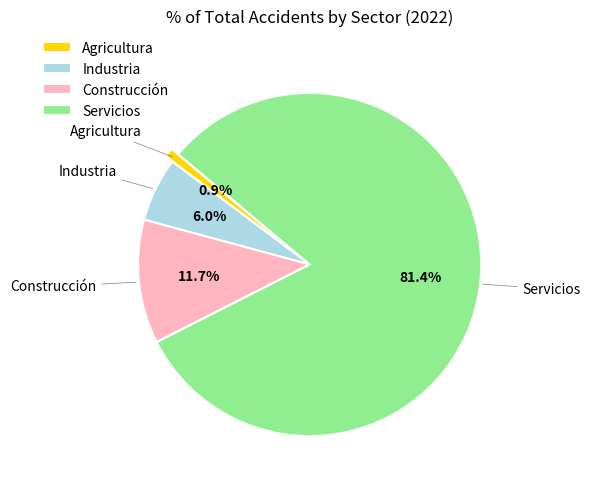

Which slice represents more than half of the pie?

Servicios